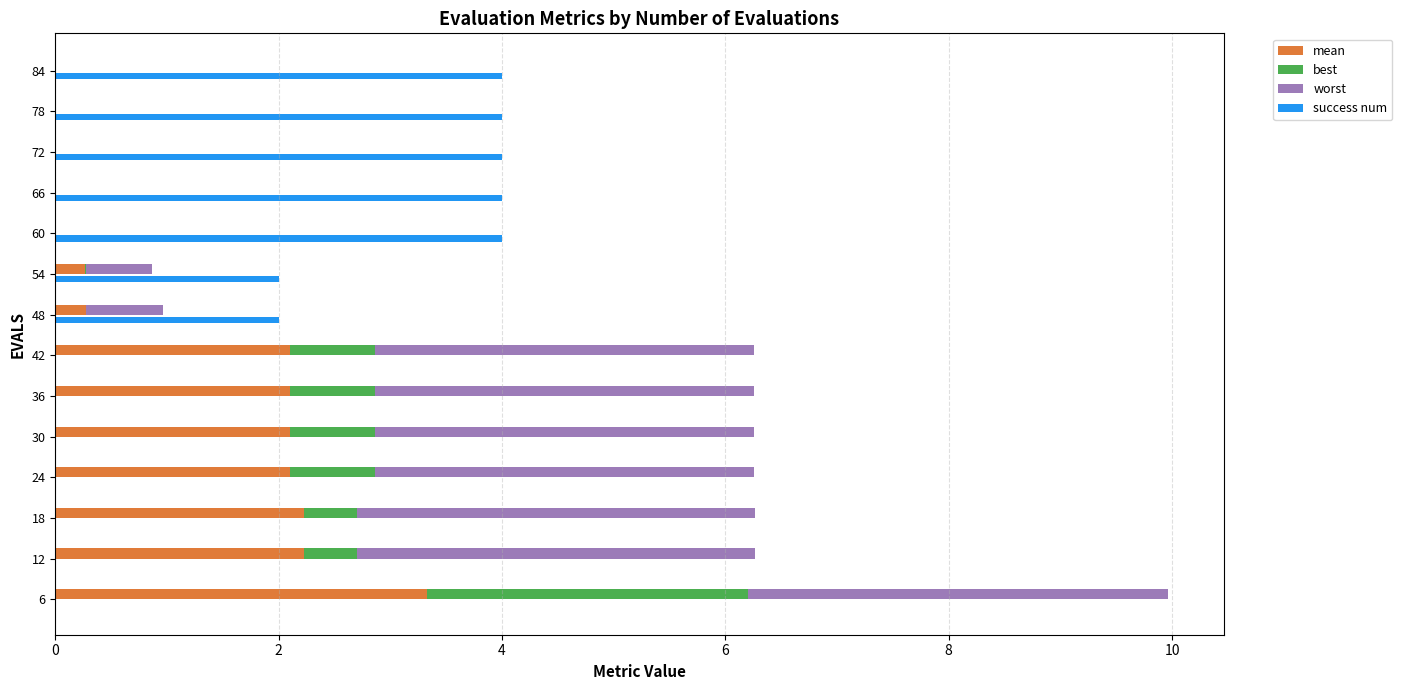

How many series are shown in this chart?

4